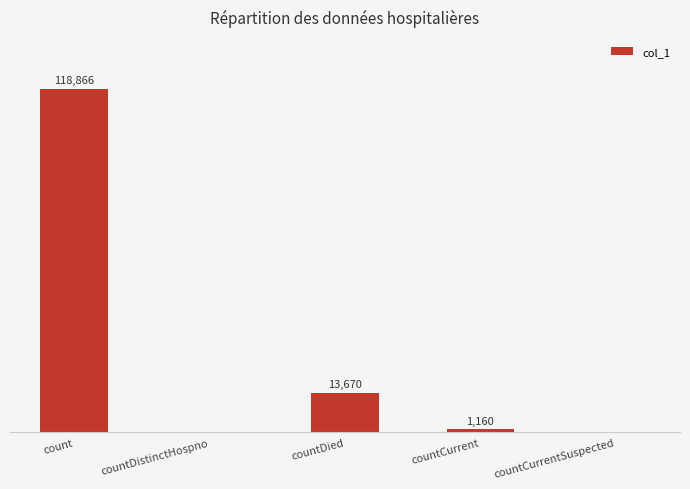

At which label is the value closest to 59433?

countDied